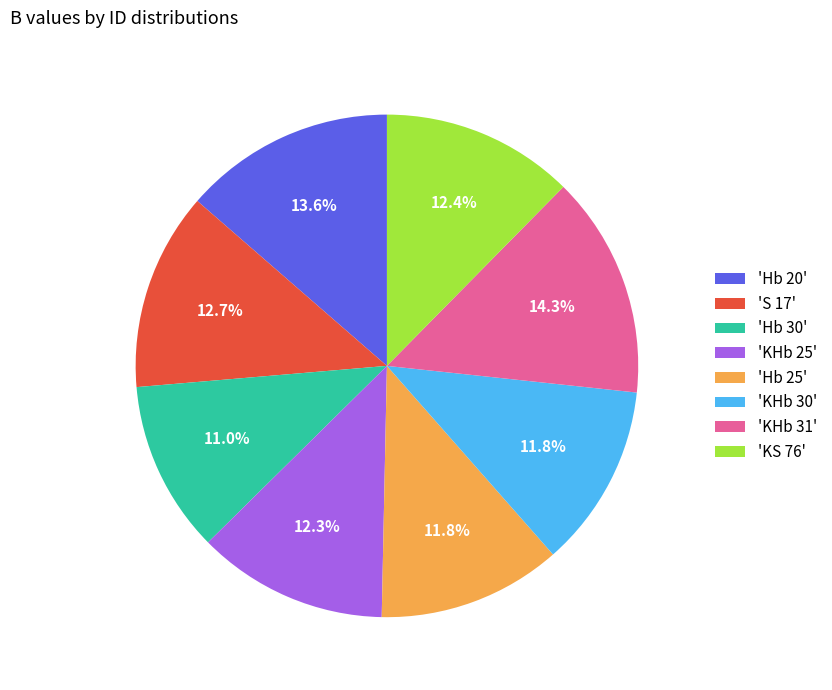

Count the number of slices in the pie.

8